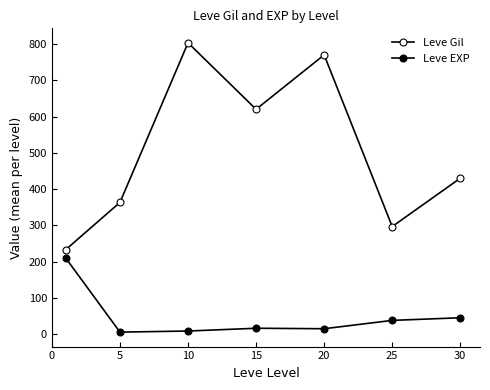

Which series has the largest total across all categories?

Leve Gil